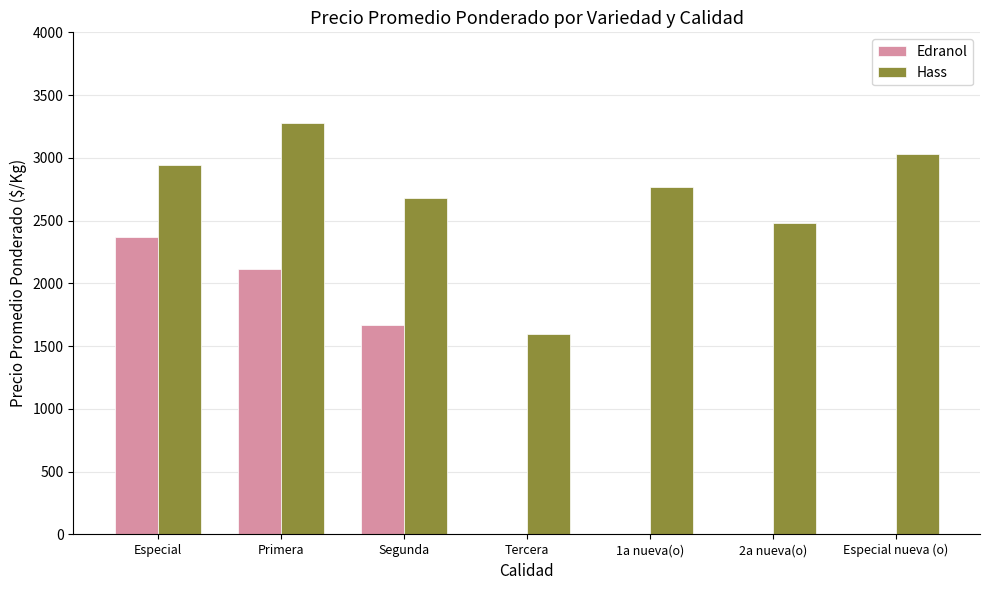

Is it true that Hass equals 3274.0 at Primera?

True